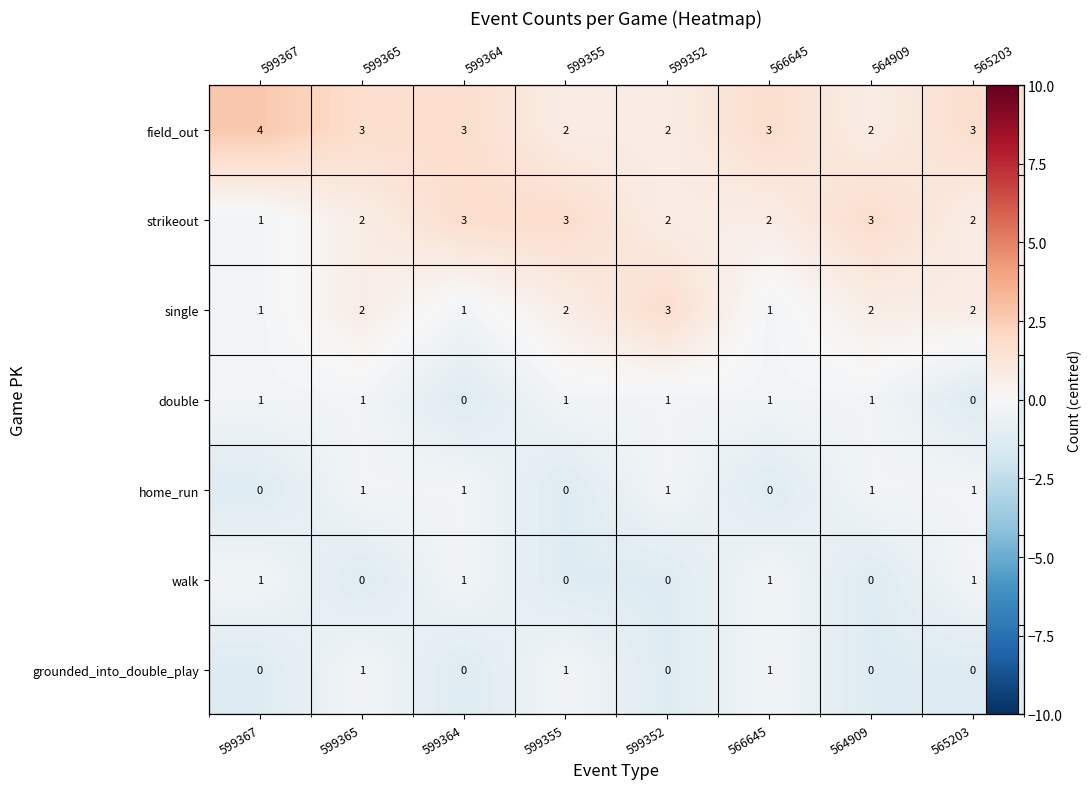

List the labels in order of grounded_into_double_play value, largest first.

599365, 599355, 566645, 599367, 599364, 599352, 564909, 565203